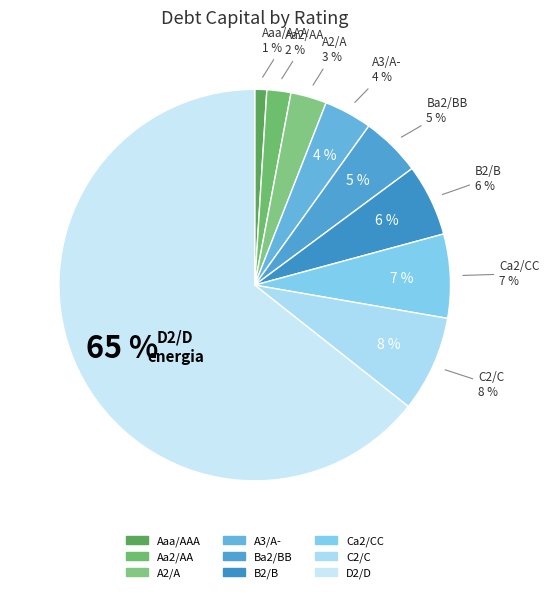

Is C2/C the majority of the pie?

No